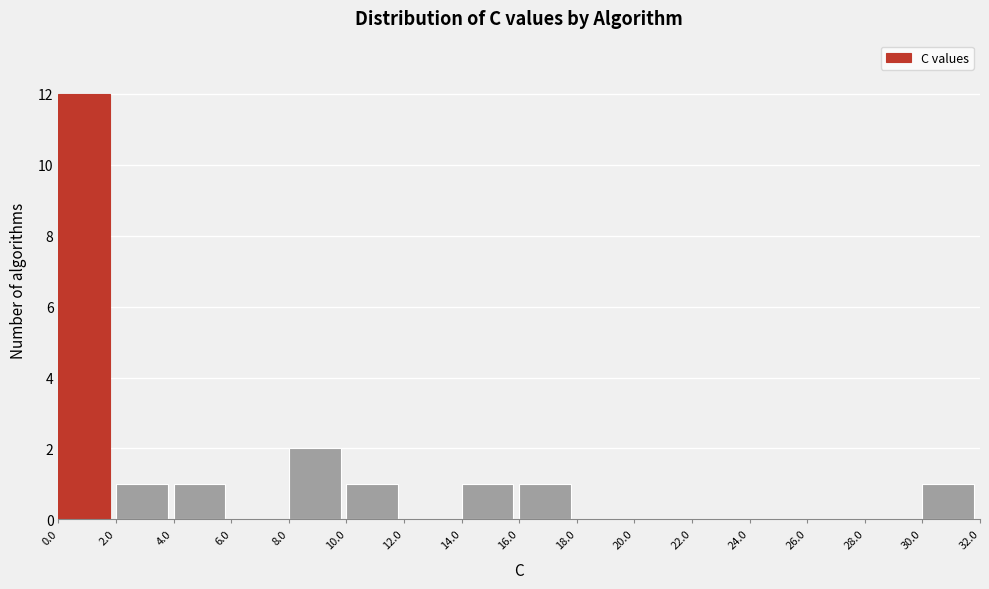

Reading left to right, transcribe this chart: for each bar, give the range it covers on the x-axis and its height. The values are not printed on the chart, so give them approximately, as read against the axis.

0.0 to 2.0: 12
2.0 to 4.0: 1
4.0 to 6.0: 1
6.0 to 8.0: 0
8.0 to 10.0: 2
10.0 to 12.0: 1
12.0 to 14.0: 0
14.0 to 16.0: 1
16.0 to 18.0: 1
18.0 to 20.0: 0
20.0 to 22.0: 0
22.0 to 24.0: 0
24.0 to 26.0: 0
26.0 to 28.0: 0
28.0 to 30.0: 0
30.0 to 32.0: 1